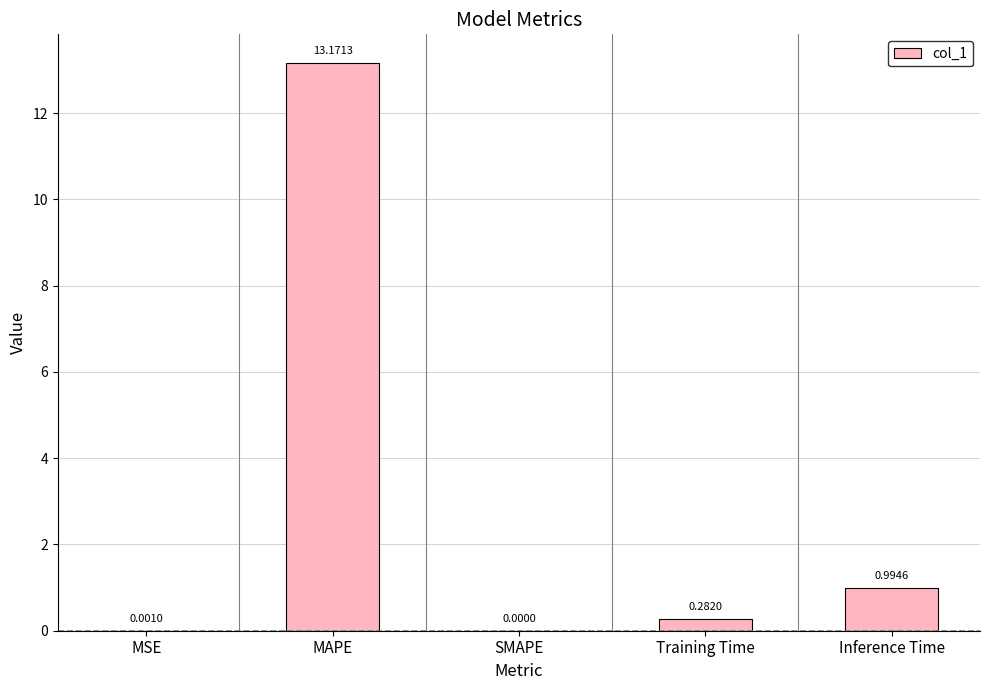

What is the sum of all values?

14.4